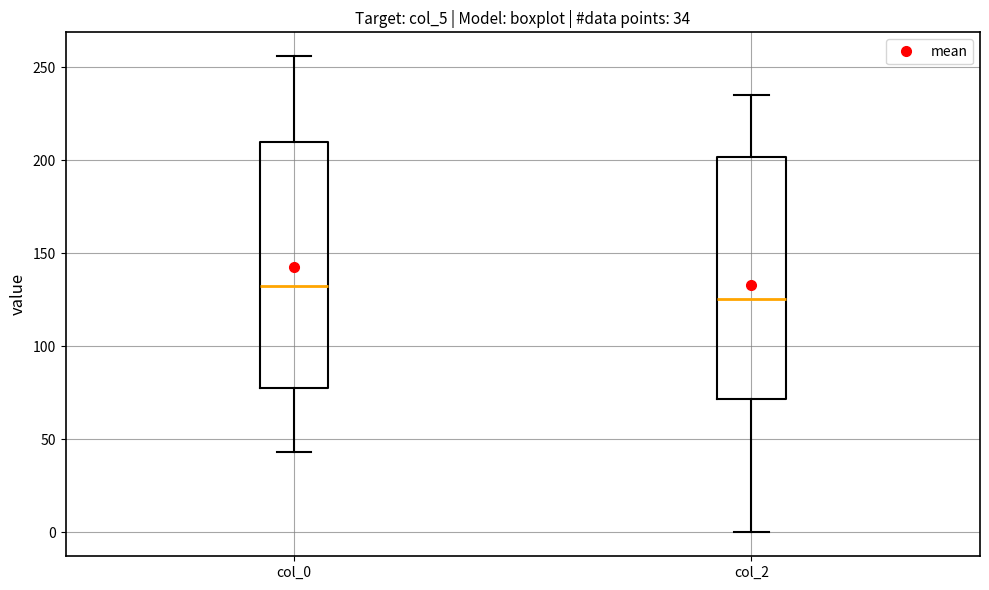

Which box has the highest median line?

col_0